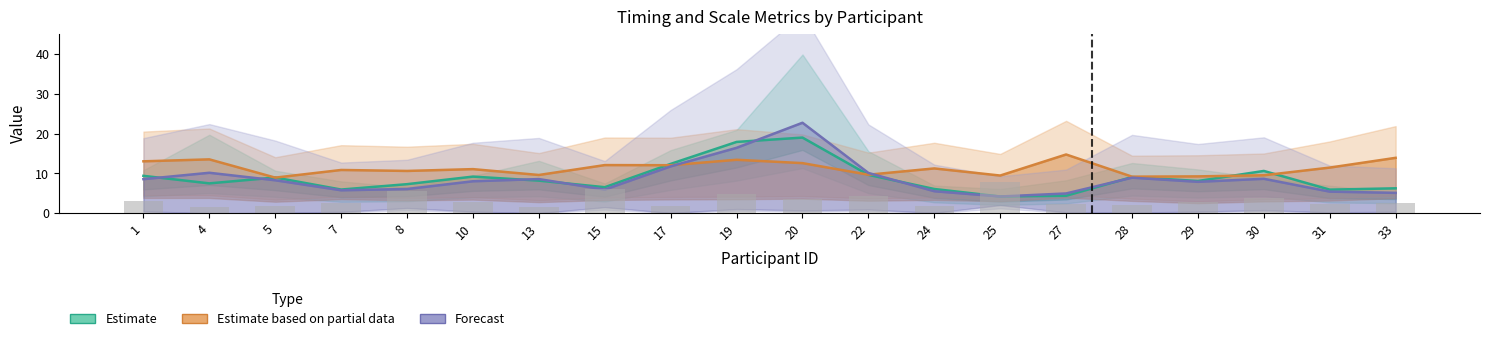

Reading left to right, extract all data points from this chart.

Estimate: 1=9.4	4=7.5	5=9.0	7=6.0	8=7.3	10=9.2	13=8.2	15=6.6	17=12.4	19=17.9	20=19.0	22=9.7	24=6.1	25=4.2	27=4.4	28=9.1	29=8.1	30=10.6	31=6.0	33=6.3
Estimate based on partial data: 1=13.1	4=13.5	5=9.0	7=10.9	8=10.6	10=11.1	13=9.6	15=12.1	17=12.1	19=13.4	20=12.6	22=9.7	24=11.3	25=9.5	27=14.8	28=9.2	29=9.3	30=9.6	31=11.5	33=13.9
Forecast: 1=8.6	4=10.2	5=8.3	7=5.8	8=6.1	10=8.1	13=8.6	15=6.0	17=11.8	19=16.4	20=22.7	22=10.1	24=5.5	25=4.2	27=5.0	28=8.9	29=7.9	30=8.7	31=5.5	33=5.1